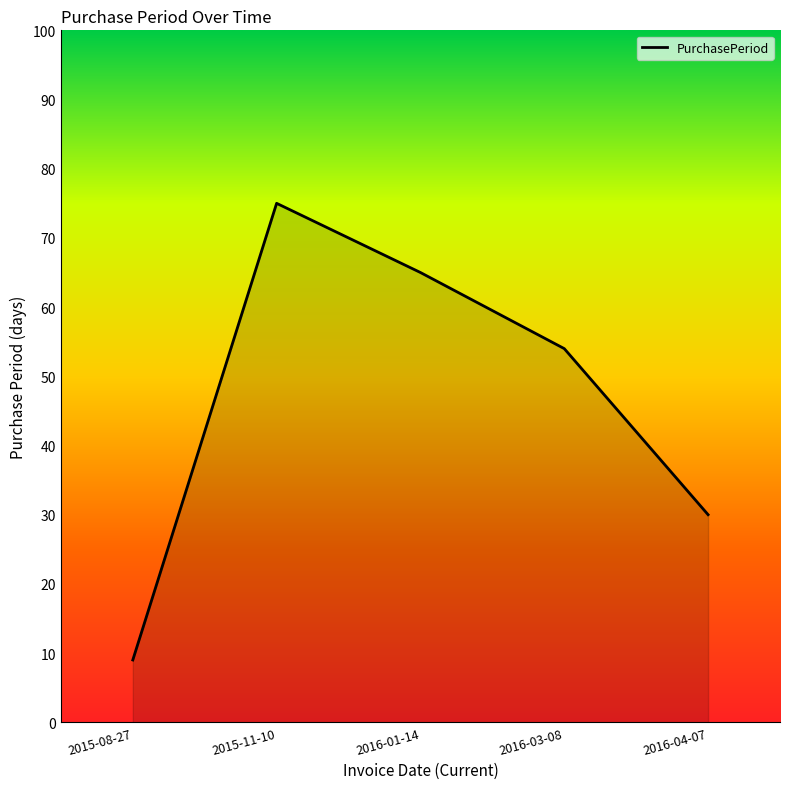

What is the greatest value displayed?

75